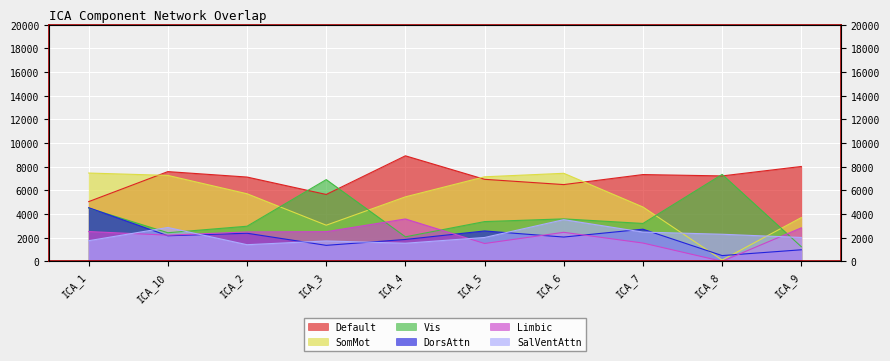

True or false: Default and Limbic cross at least once.

False